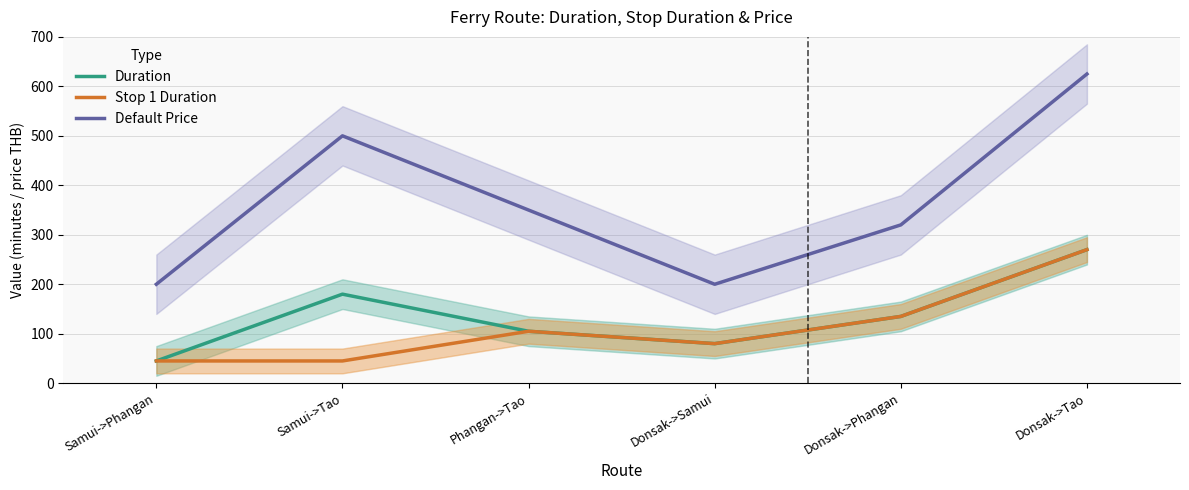

The value of Stop 1 Duration at Samui->Phangan is 10. True or false?

False